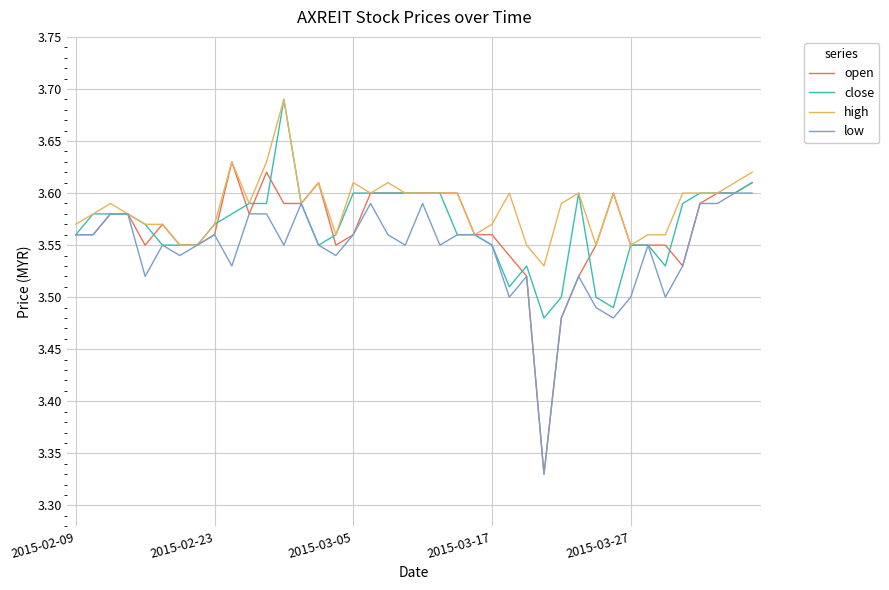

Which series has the largest total across all categories?

high